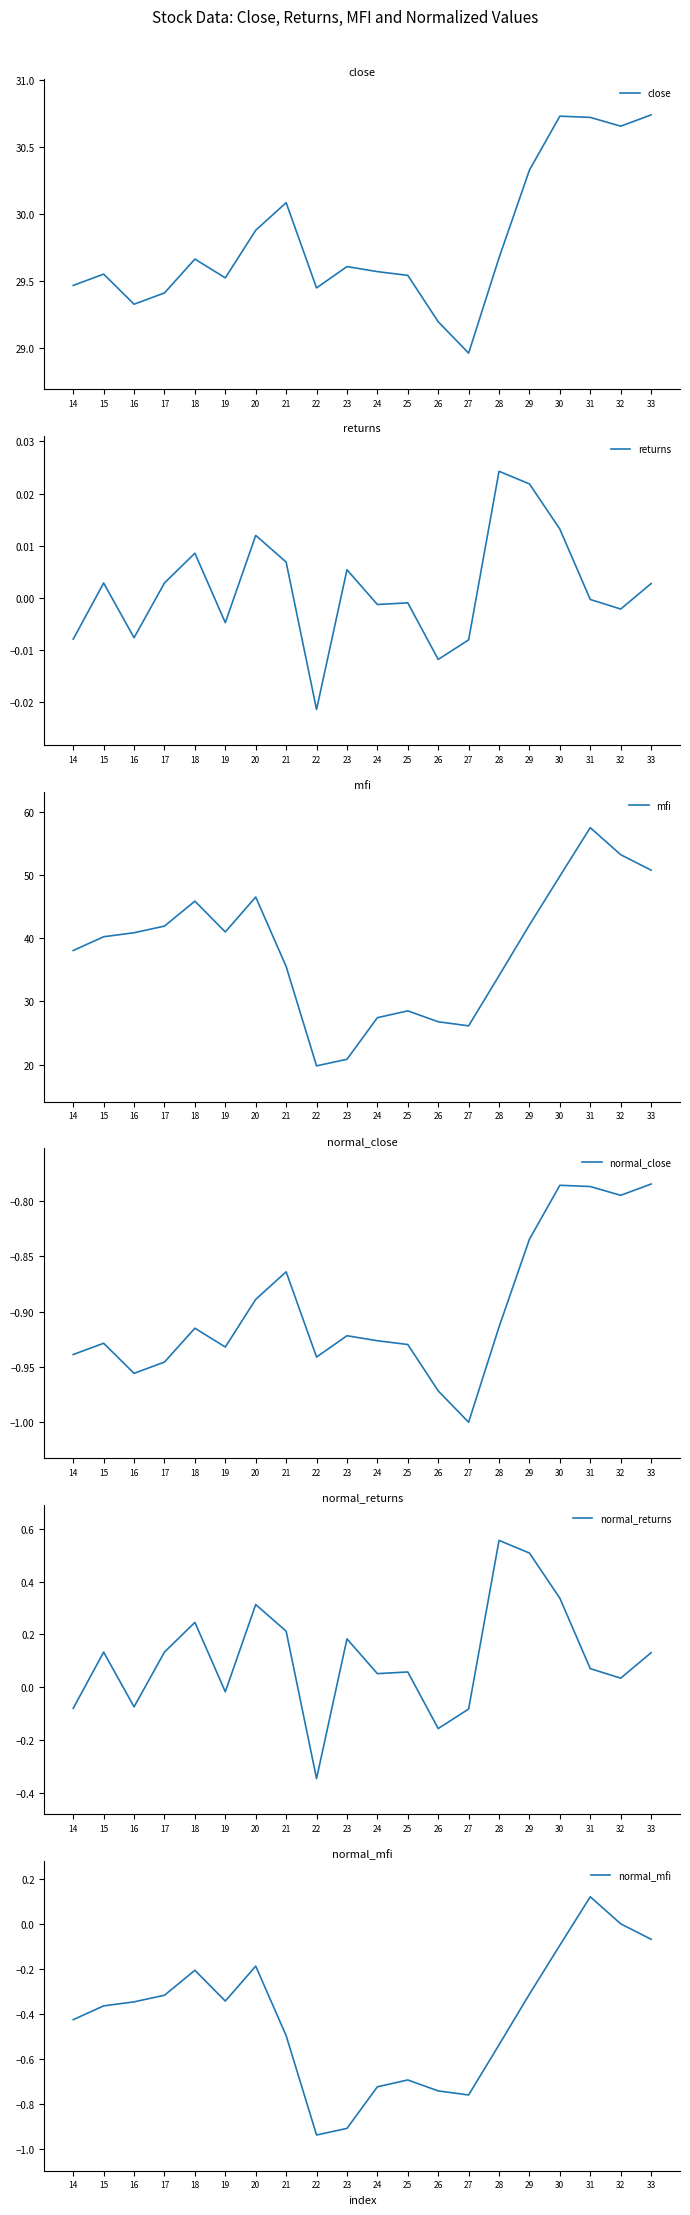

What is the maximum value shown in the chart?

57.5